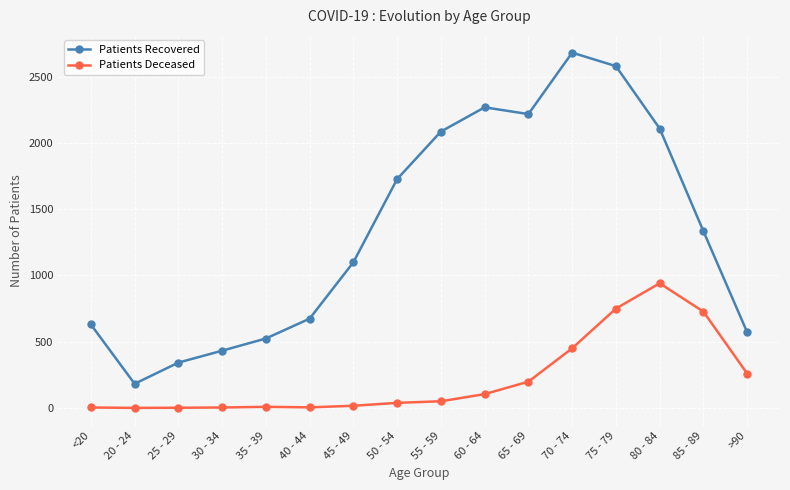

What is the sum of the Patients Recovered values at 40 - 44 and 65 - 69?

2893